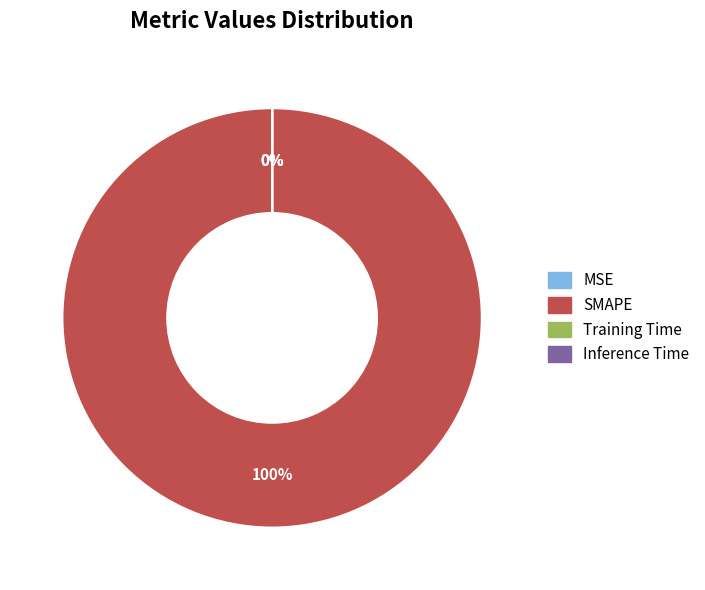

What is the smallest slice in the pie chart?

MSE